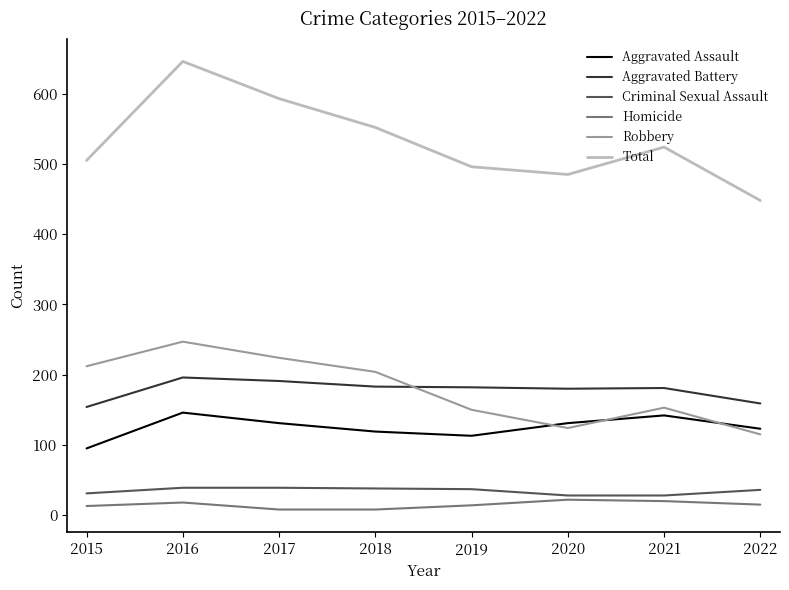

What is the highest value of the Robbery series?

247